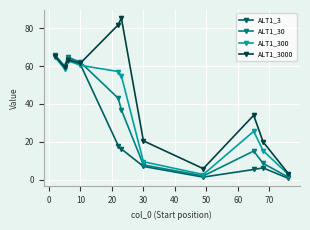

What is the maximum value shown in the chart?

85.4